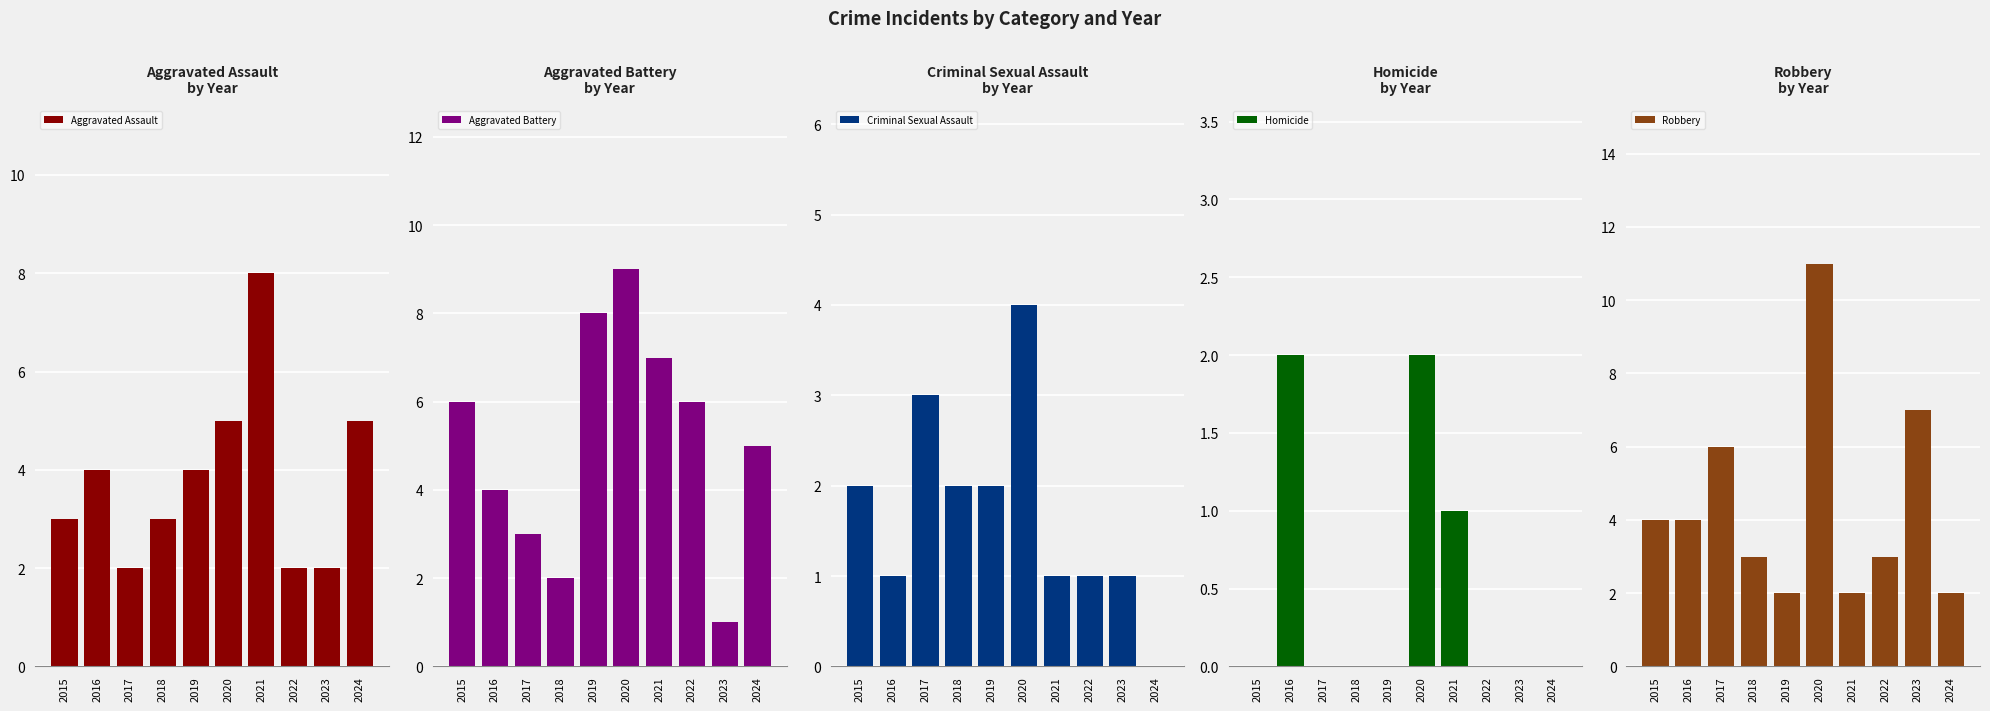

Is it true that Aggravated Battery equals 2 at 2023?

False